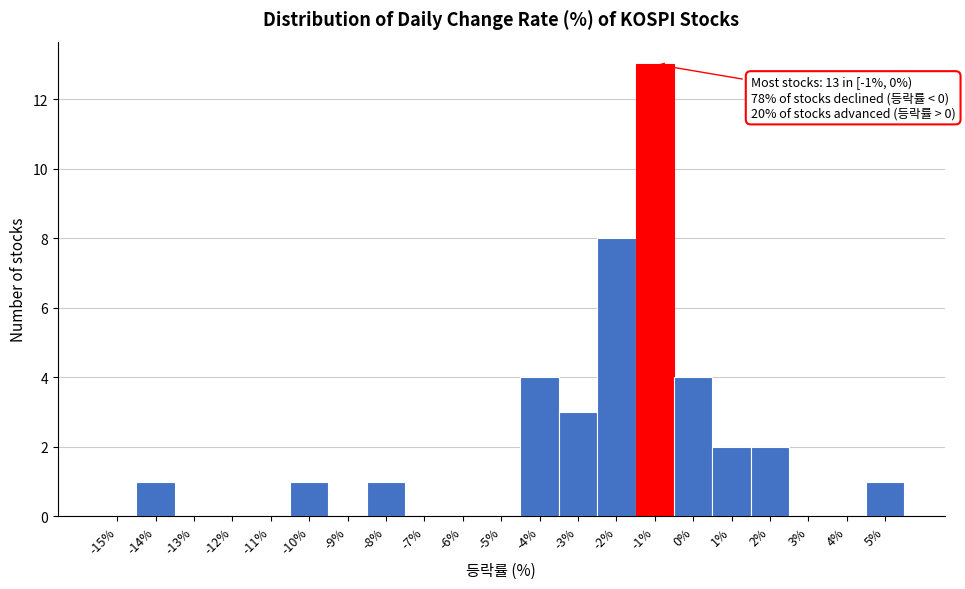

Reading right to left, extract all data points from this chart.

5%=1	4%=0	3%=0	2%=2	1%=2	0%=4	-1%=13	-2%=8	-3%=3	-4%=4	-5%=0	-6%=0	-7%=0	-8%=1	-9%=0	-10%=1	-11%=0	-12%=0	-13%=0	-14%=1	-15%=0